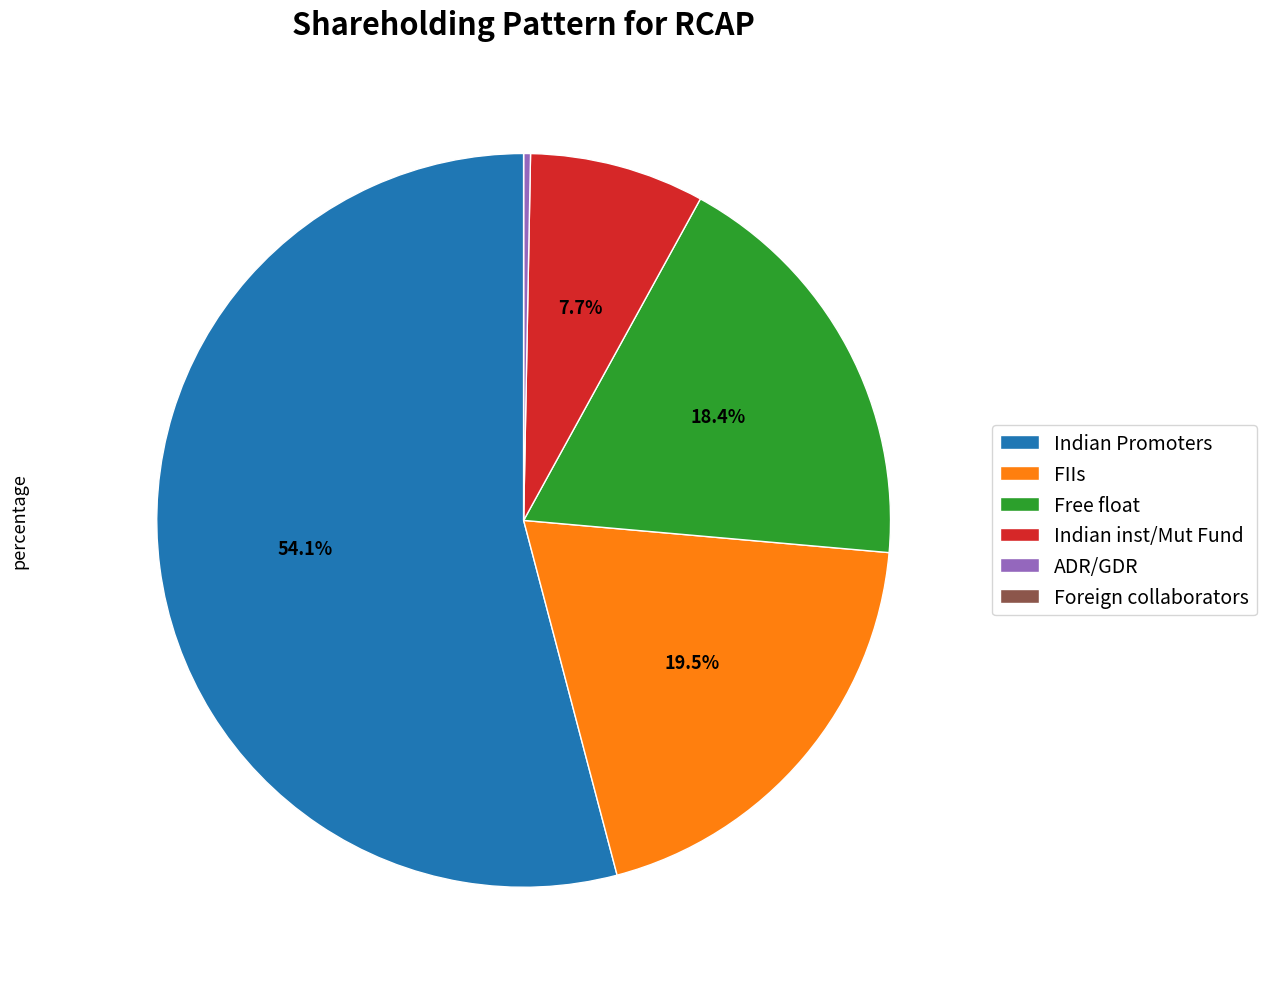

What percentage is NOT represented by Free float?

81.6%